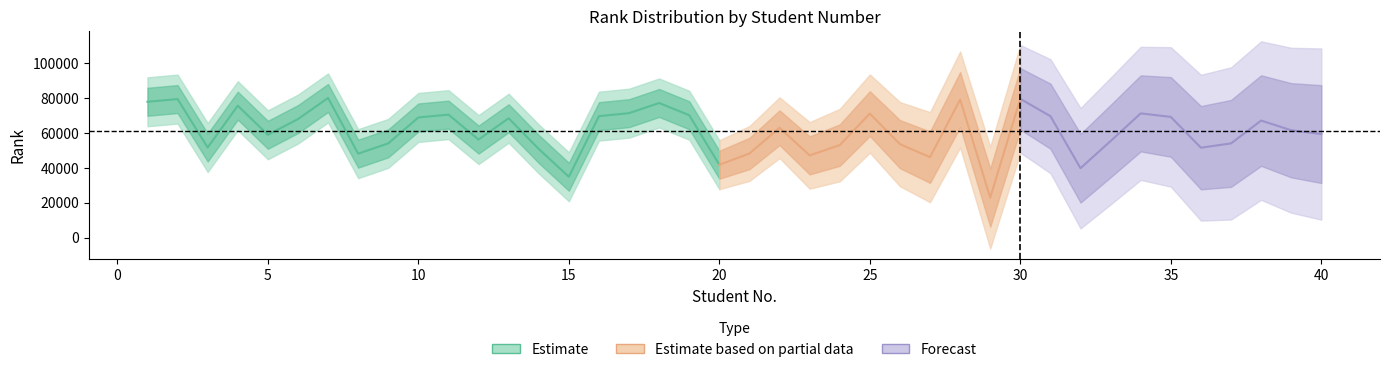

What is the difference between the maximum and minimum values?

57042